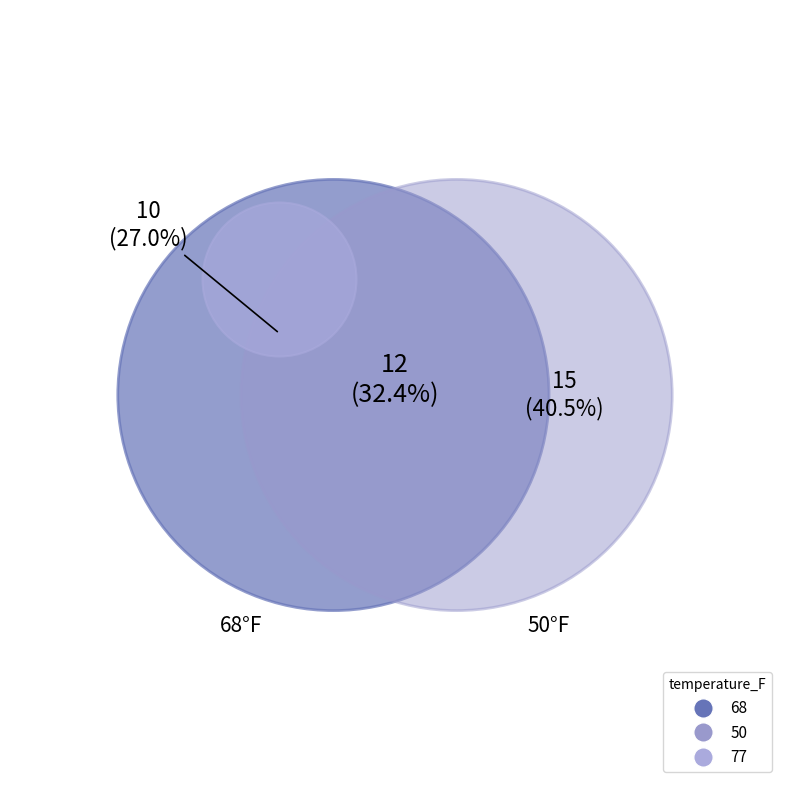

To the nearest percent, what is the combined percentage of 77 and 50?

73%